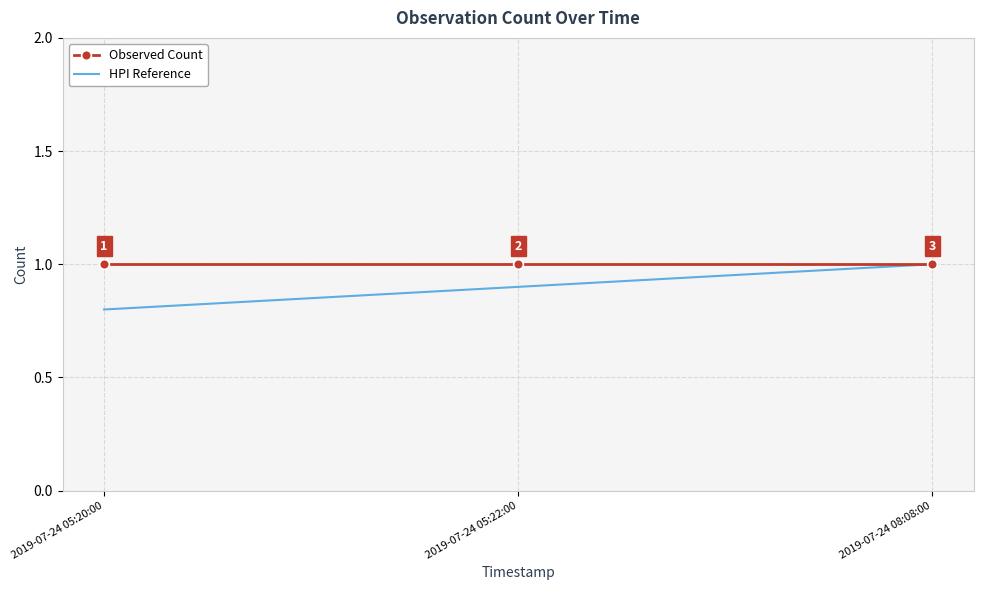

What is the average value of the HPI Reference series?

0.9